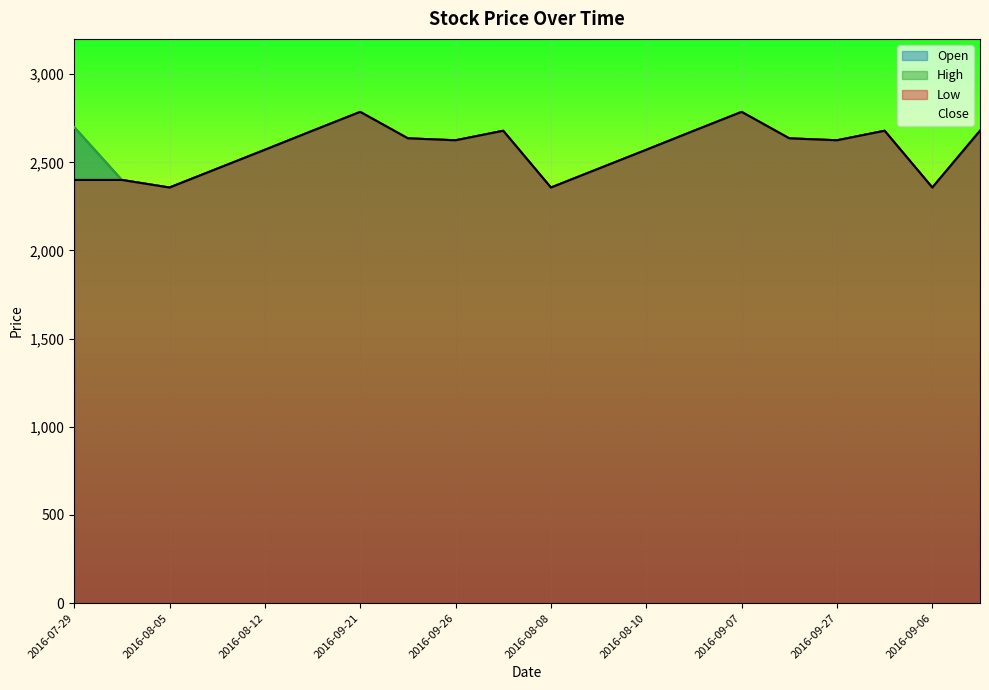

At which label does High first exceed 2636?

2016-07-29